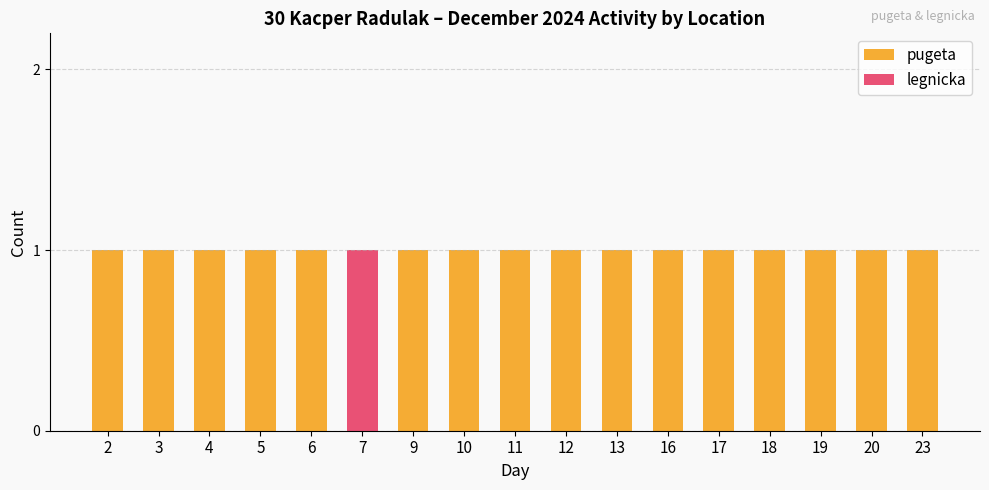

What are all the series names shown in the legend?

pugeta, legnicka